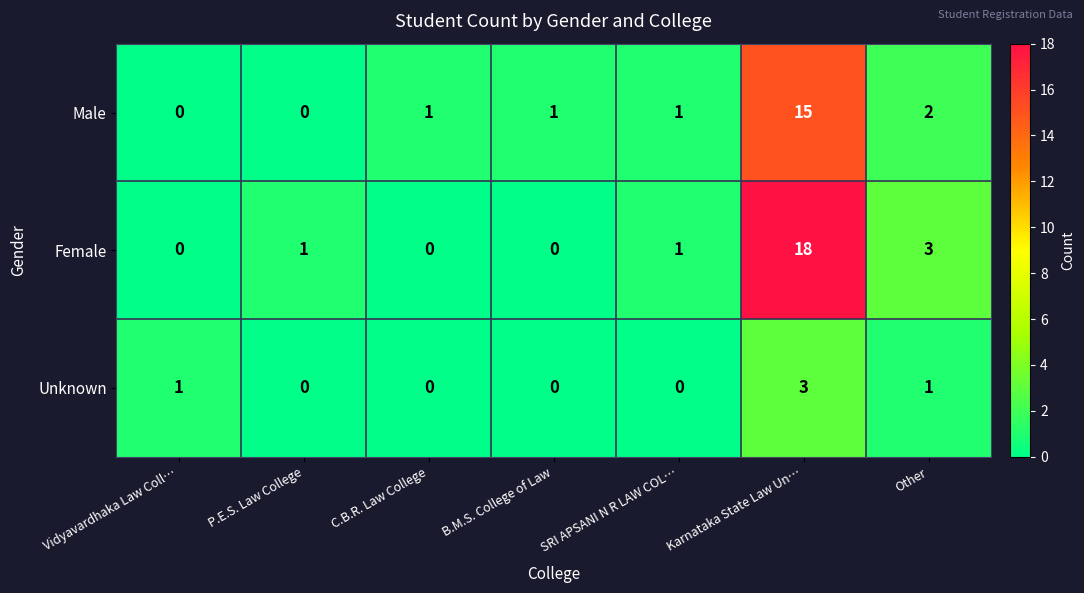

How many values in Male are above zero?

5